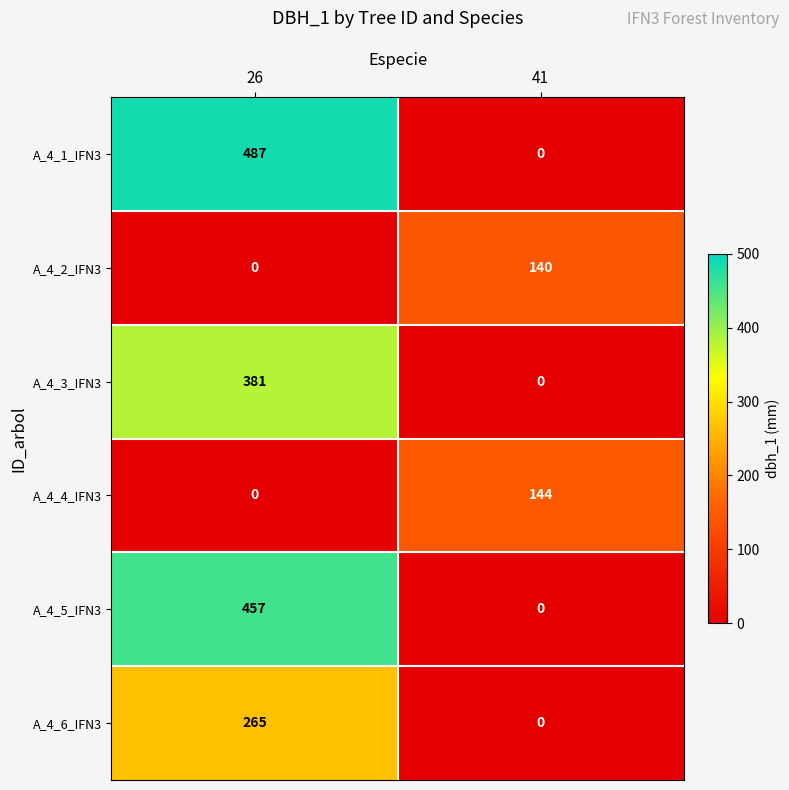

Reading left to right, extract all data points from this chart.

A_4_1_IFN3: 487	0
A_4_2_IFN3: 0	140
A_4_3_IFN3: 381	0
A_4_4_IFN3: 0	144
A_4_5_IFN3: 457	0
A_4_6_IFN3: 265	0